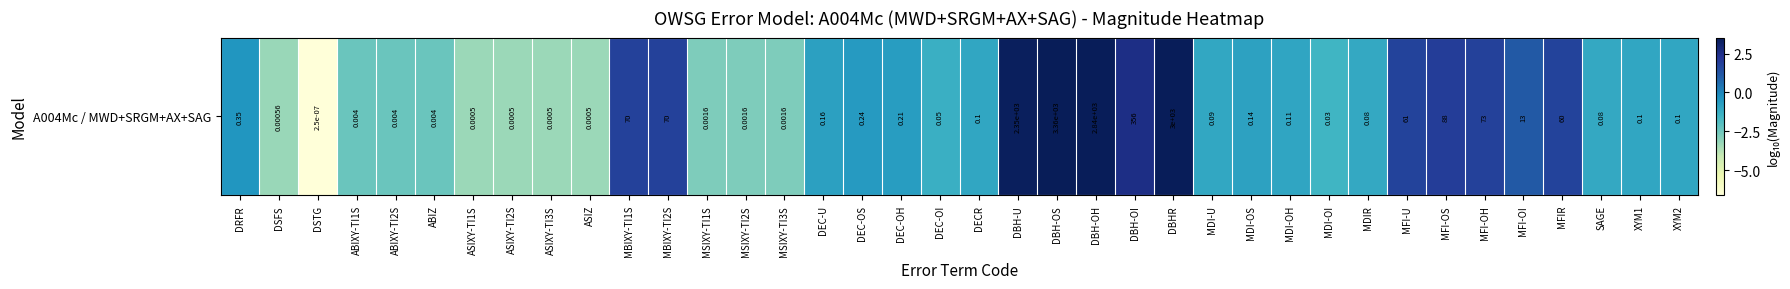

Rank the categories by value from highest to lowest.

DBH-OS, DBHR, DBH-OH, DBH-U, DBH-OI, MFI-OS, MFI-OH, MBIXY-TI1S, MBIXY-TI2S, MFI-U, MFIR, MFI-OI, DRFR, DEC-OS, DEC-OH, DEC-U, MDI-OS, MDI-OH, DECR, XYM1, XYM2, MDI-U, MDIR, SAGE, DEC-OI, MDI-OI, ABIXY-TI1S, ABIXY-TI2S, ABIZ, MSIXY-TI1S, MSIXY-TI2S, MSIXY-TI3S, DSFS, ASIXY-TI1S, ASIXY-TI2S, ASIXY-TI3S, ASIZ, DSTG